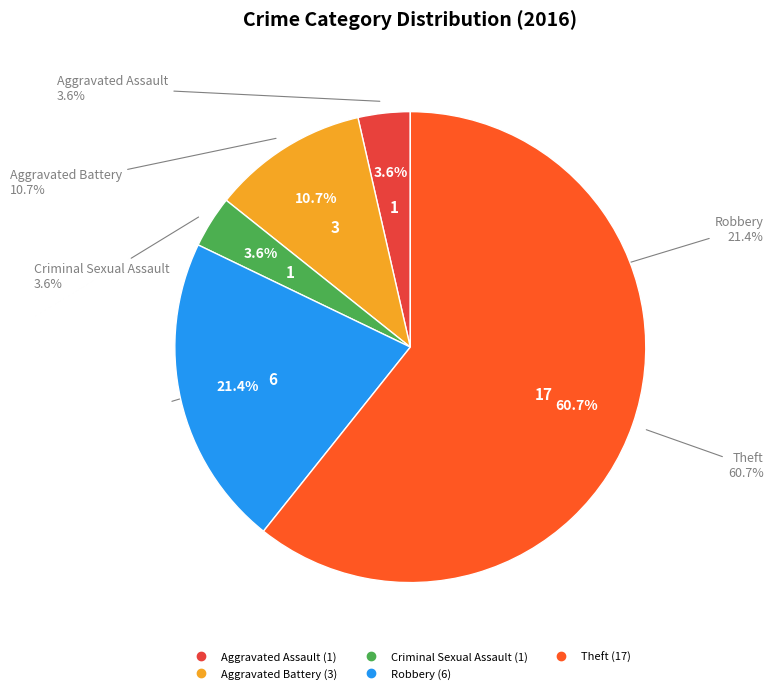

Between Robbery and Theft, which is larger?

Theft